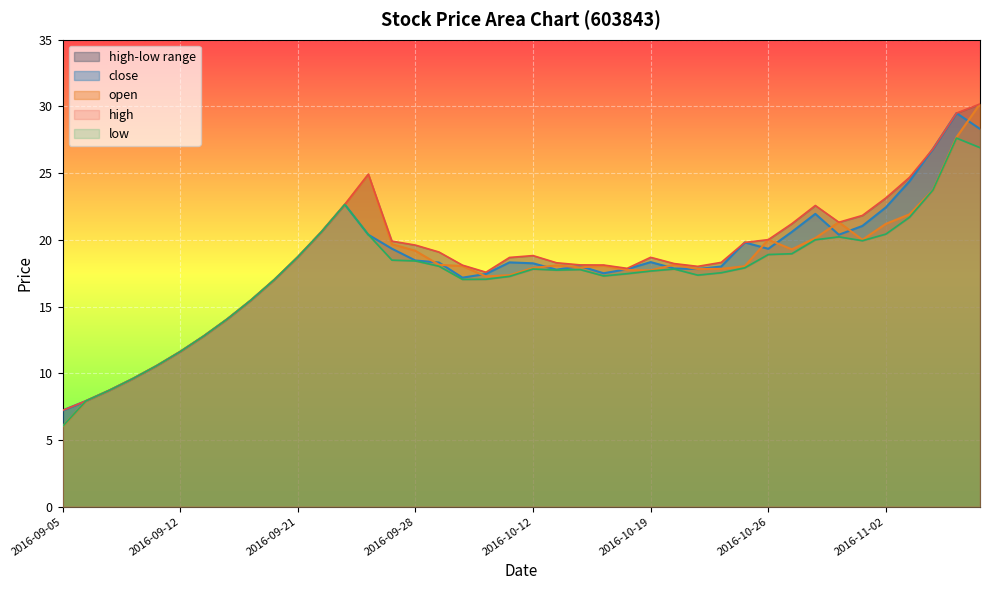

What is the total value across all series at 2016-10-19?

72.4